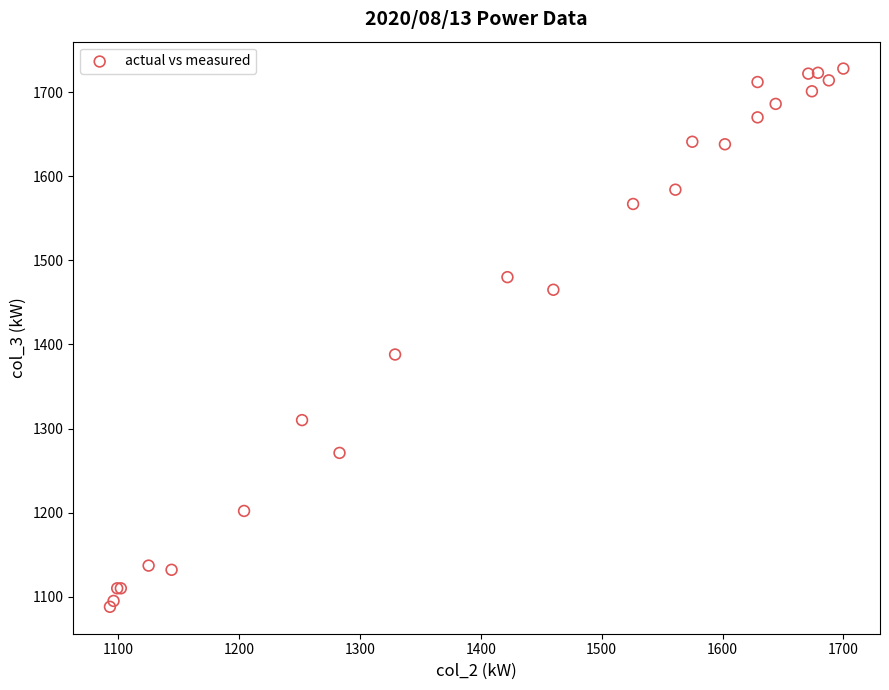

What Y value in the scatter plot is closest to 1408?

1388